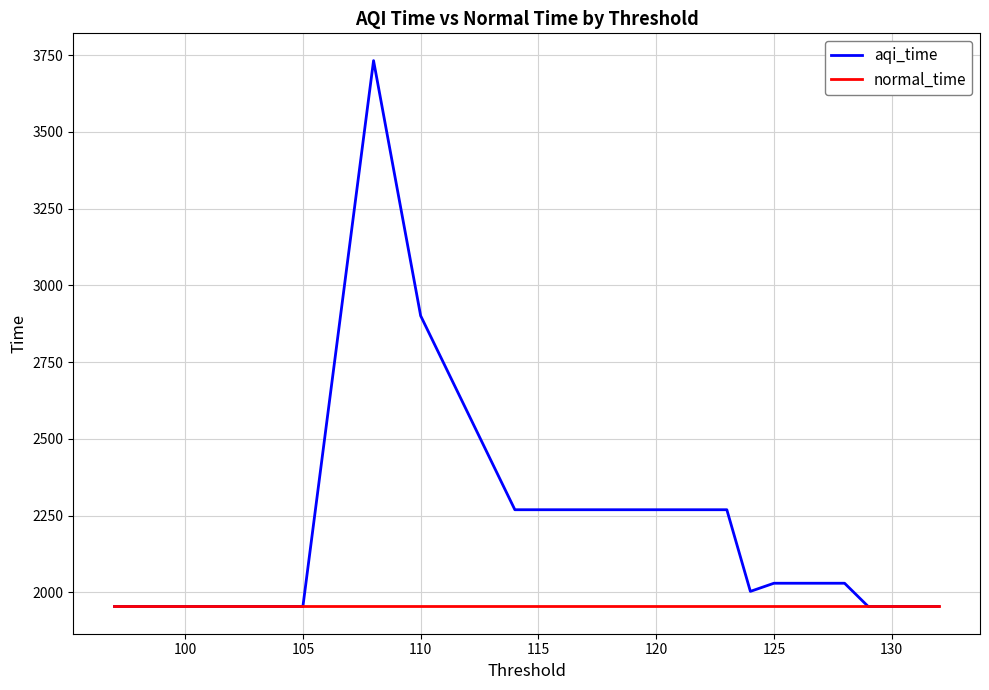

List the series in order of their peak value, highest first.

aqi_time, normal_time